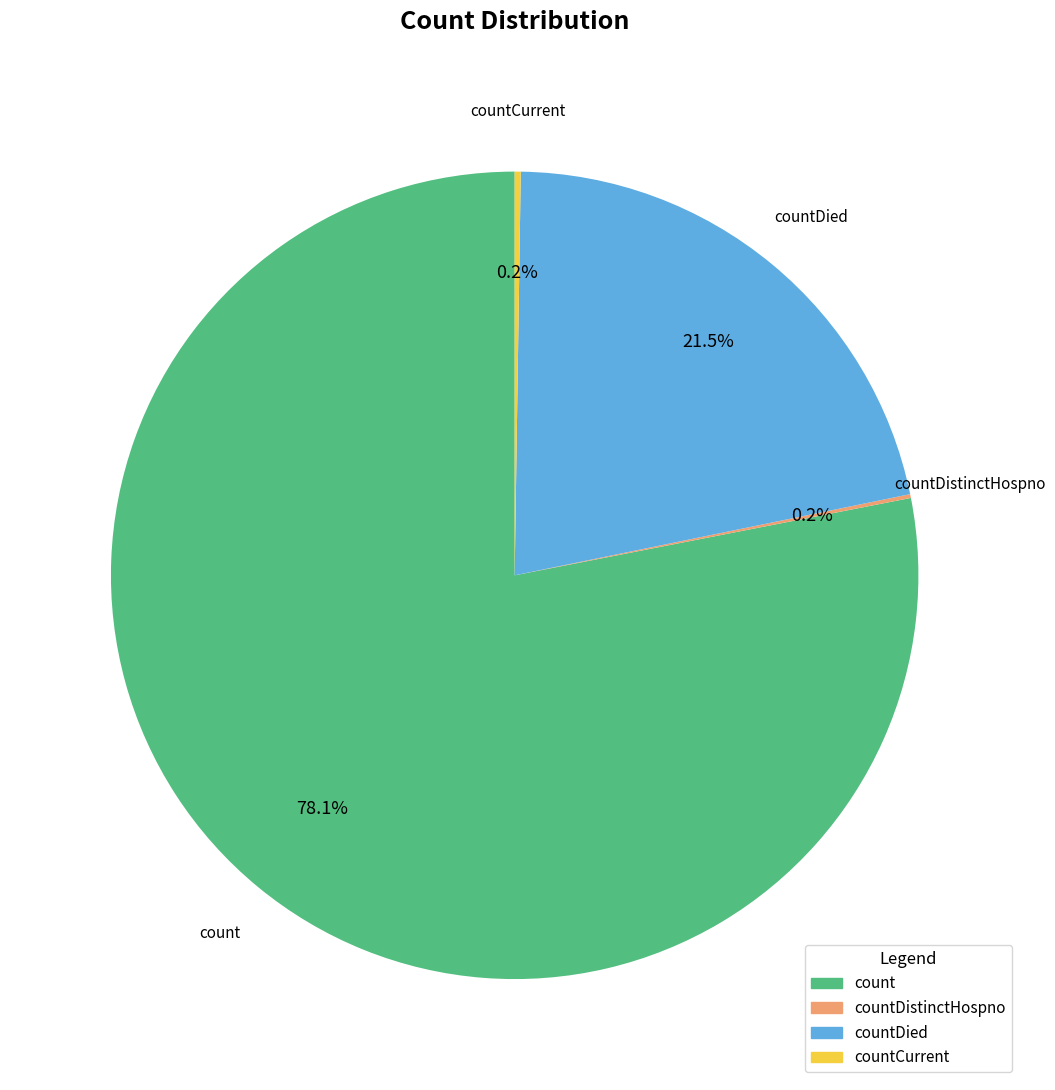

Is there any slice that represents more than half of the pie?

Yes